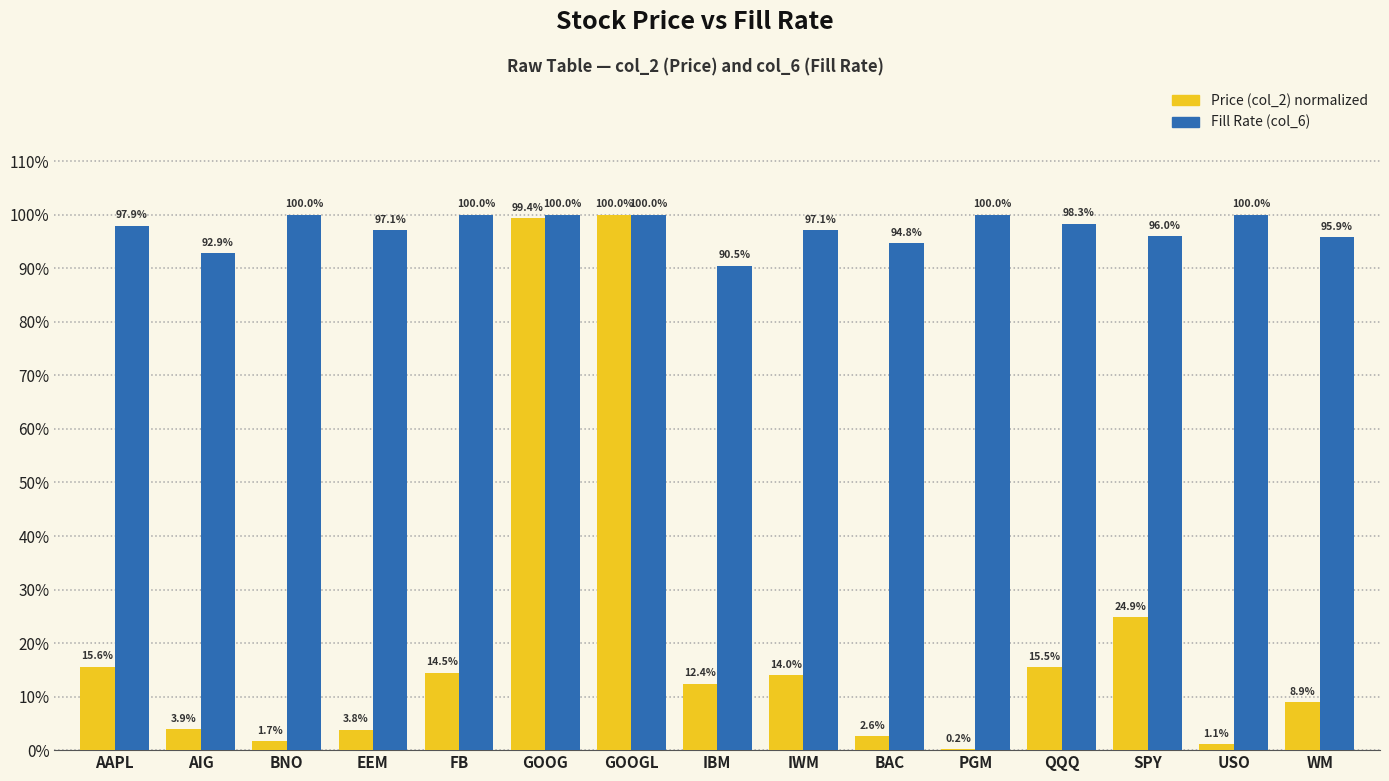

Are the bars grouped side by side (vs. stacked)?

Yes